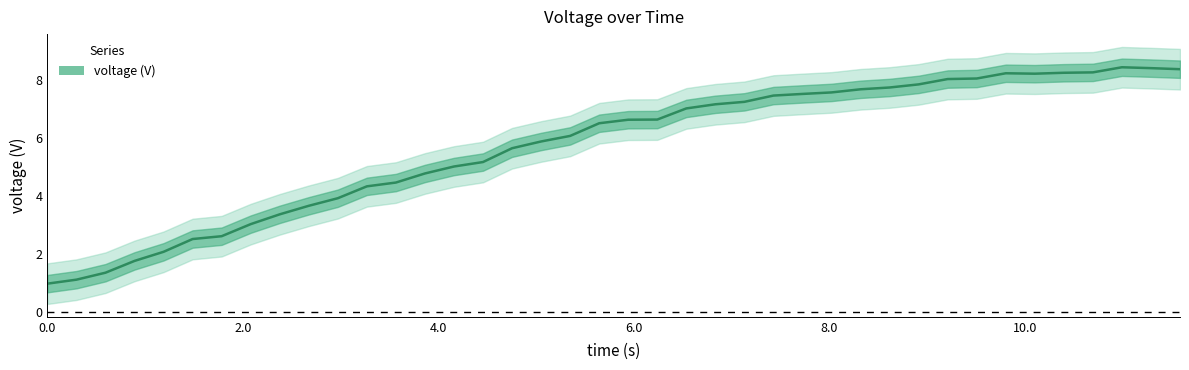

What is the difference between the second highest and second lowest values?

7.3